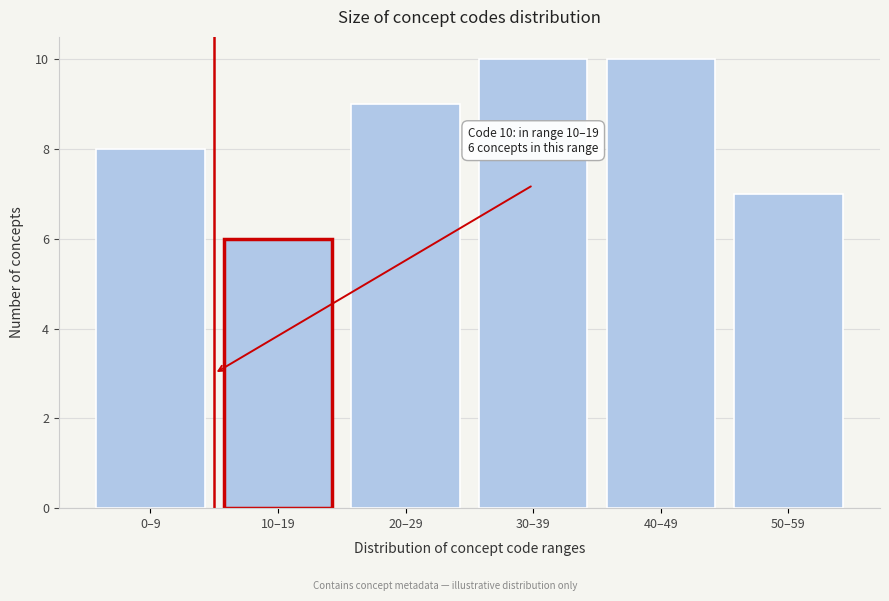

Reading left to right, list all the values displayed in this chart.

0–9=8	10–19=6	20–29=9	30–39=10	40–49=10	50–59=7